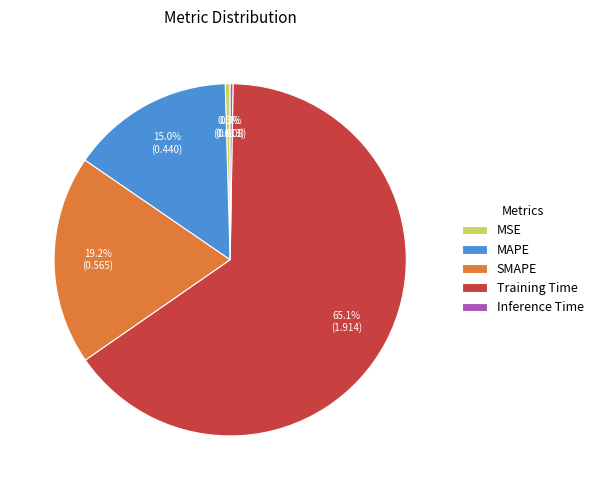

To the nearest percent, what percentage of the pie is SMAPE?

19%